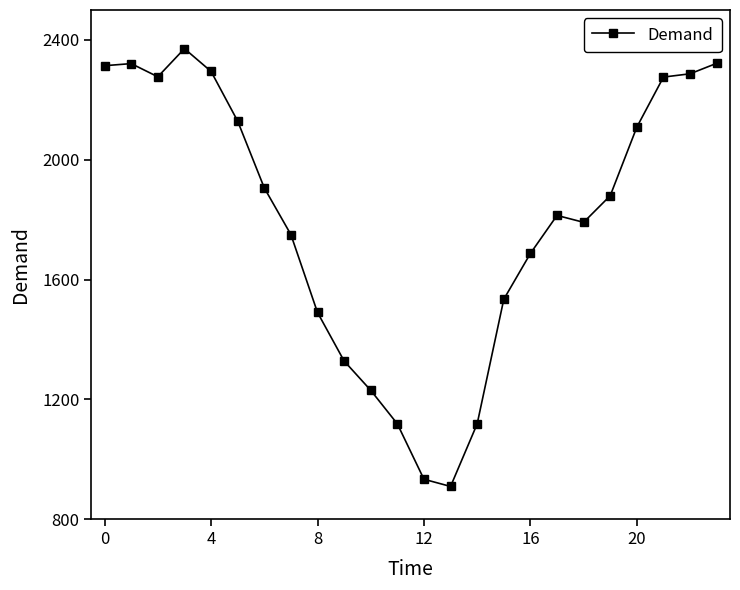

What is the value of the 2nd point from the left?

2321